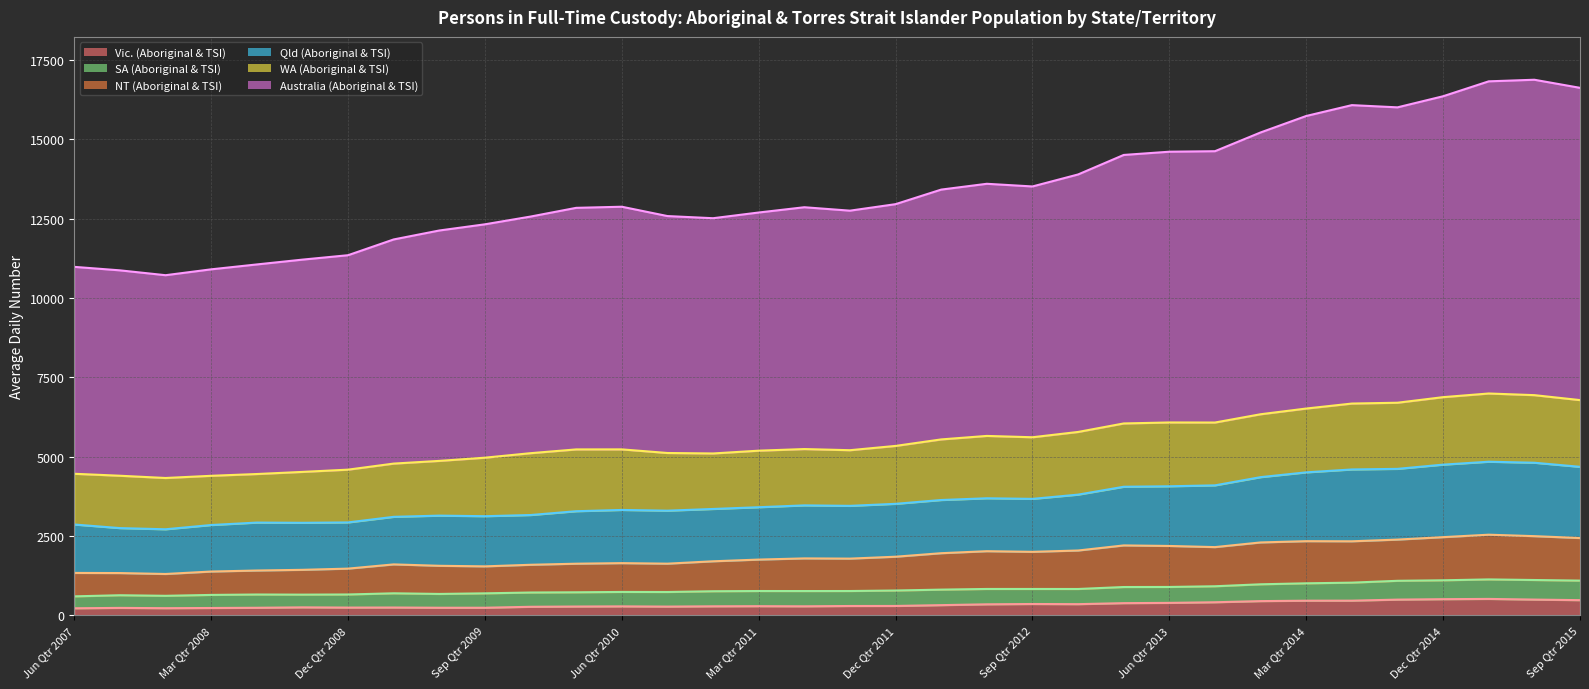

In WA (Aboriginal & TSI) (line), how many points are lower than both neighbors (excluding endpoints)?

5